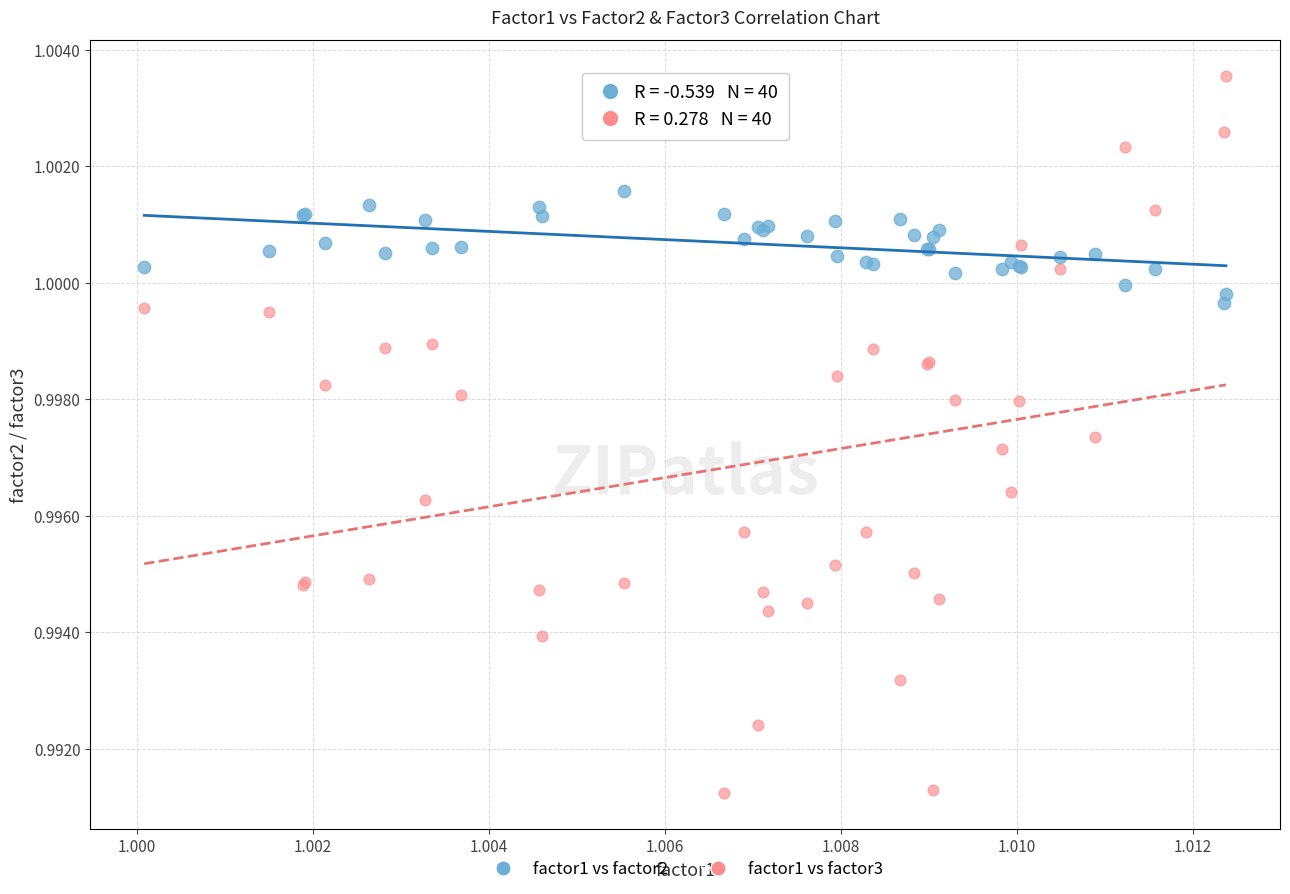

What are all the series names shown in the legend?

factor1 vs factor2, factor1 vs factor3